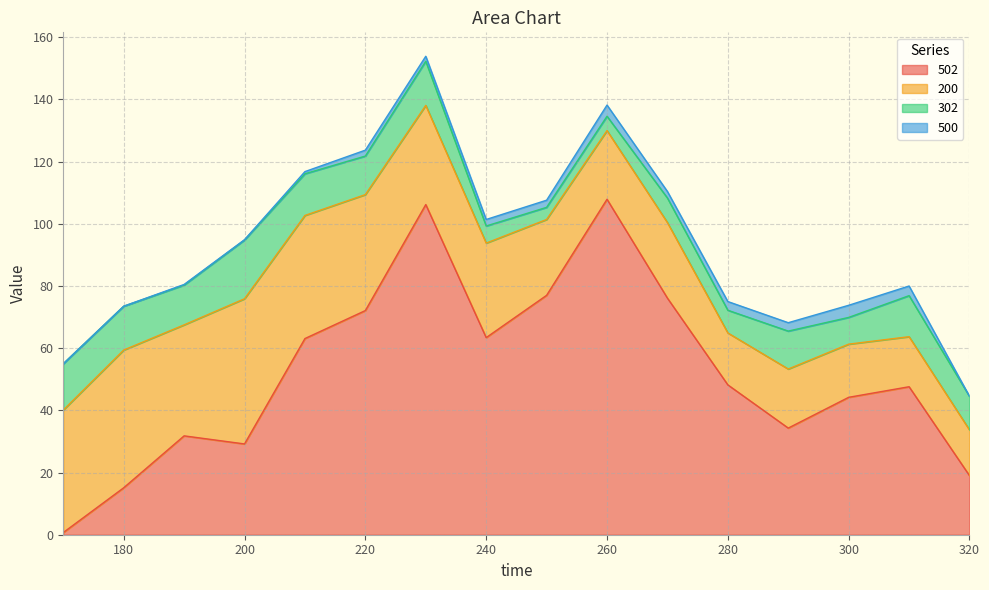

Rank the categories by 200 value from lowest to highest.

320, 310, 280, 300, 290, 260, 270, 250, 240, 230, 190, 220, 170, 210, 180, 200